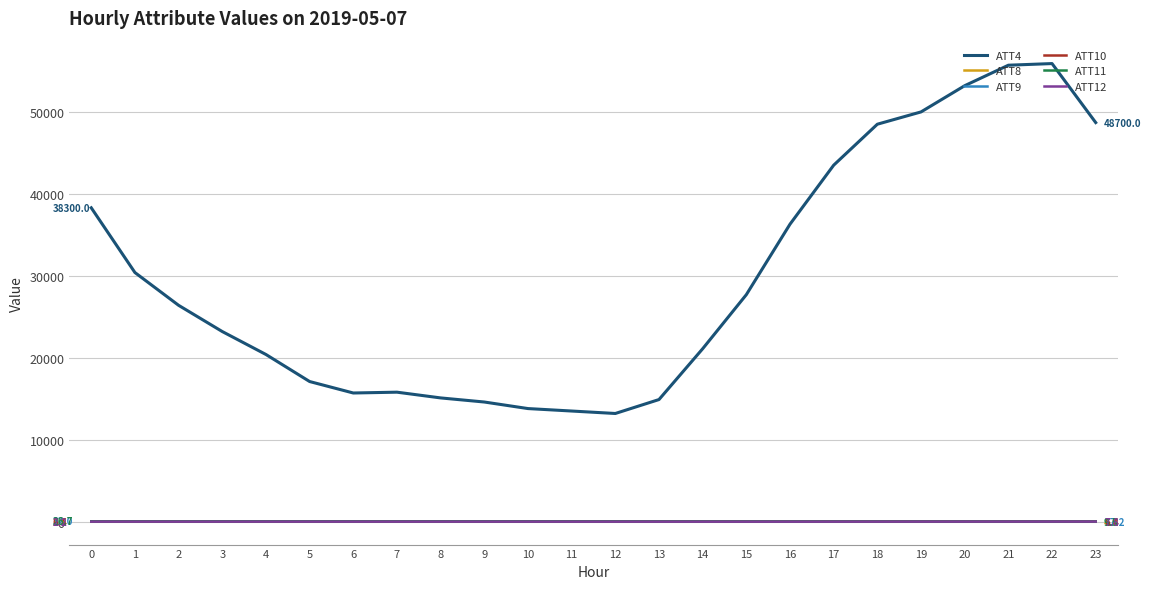

What is the greatest value displayed?

55900.0